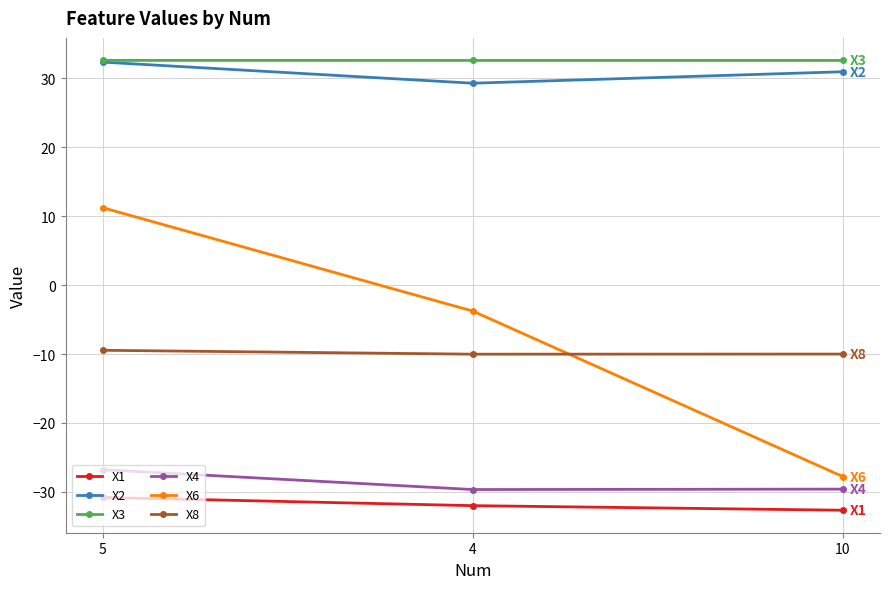

What is the difference between the highest and lowest values at 4?

64.6